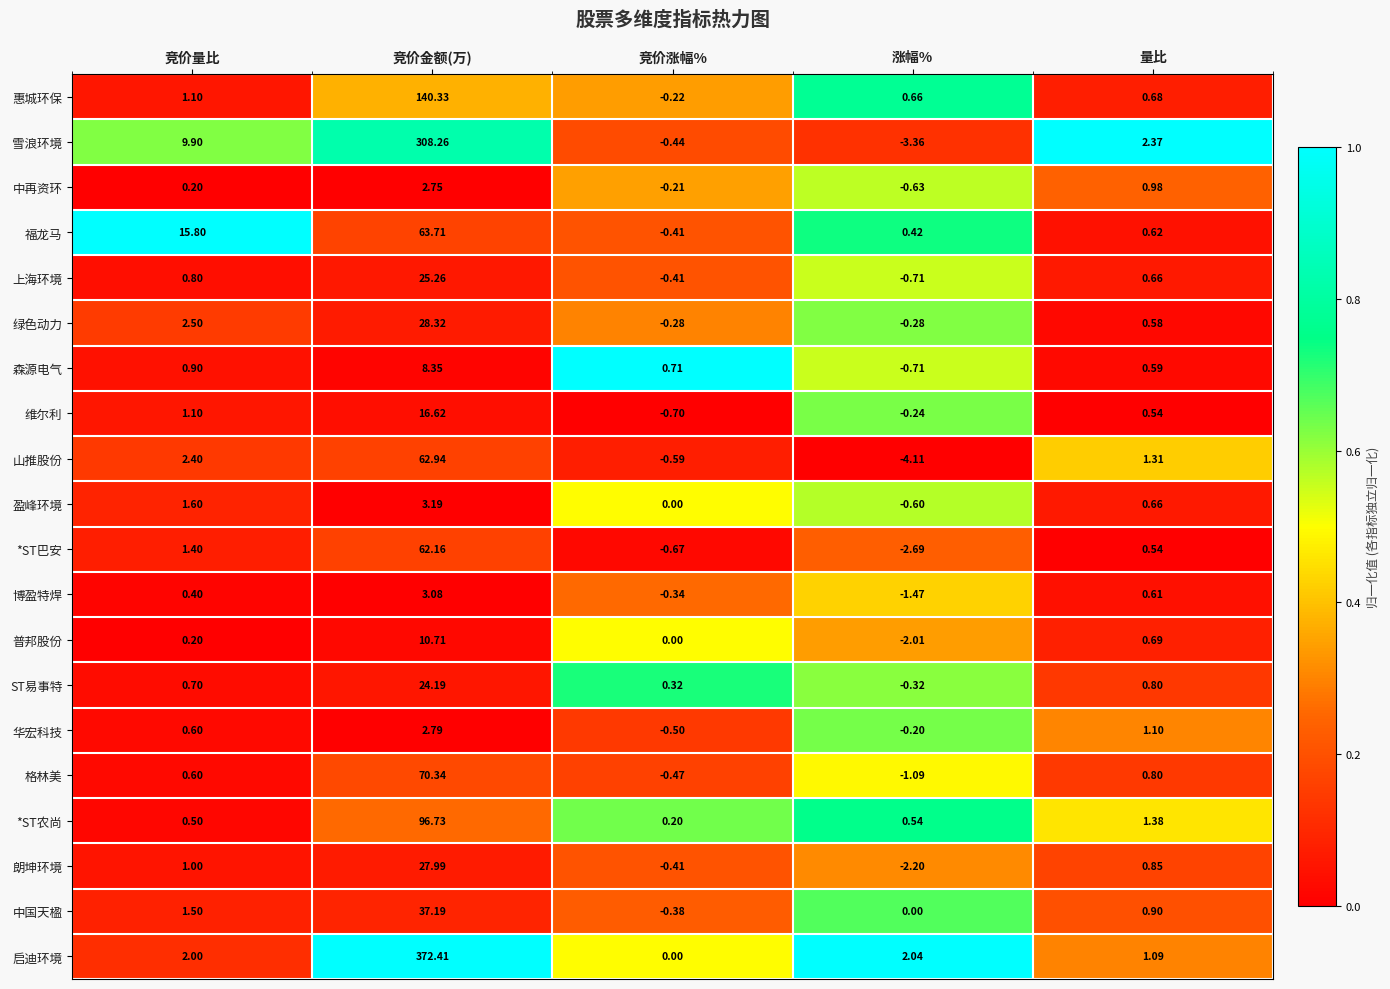

Where is 盈峰环境 nearest to the value 1?

量比